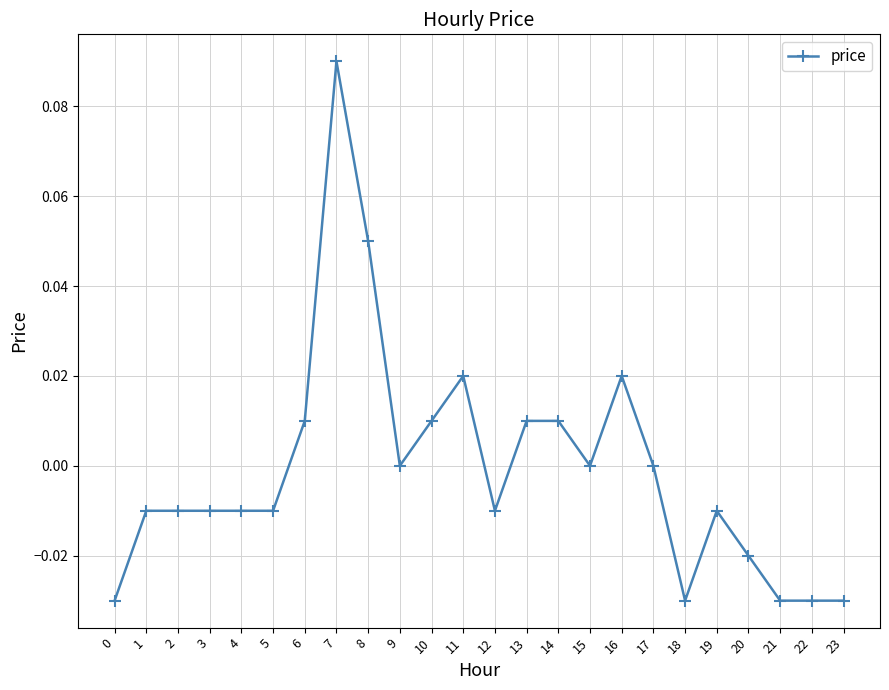

True or false: the data shows -0.0 at 0.

True